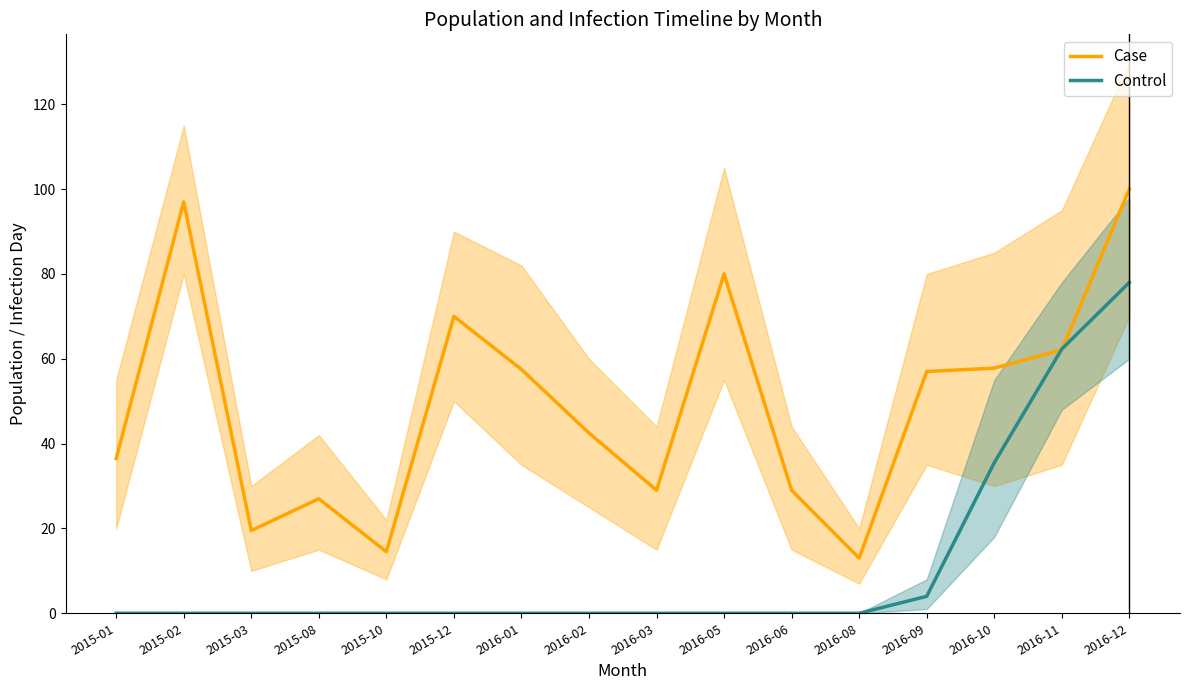

At which category is the sum across all series the highest?

2016-12